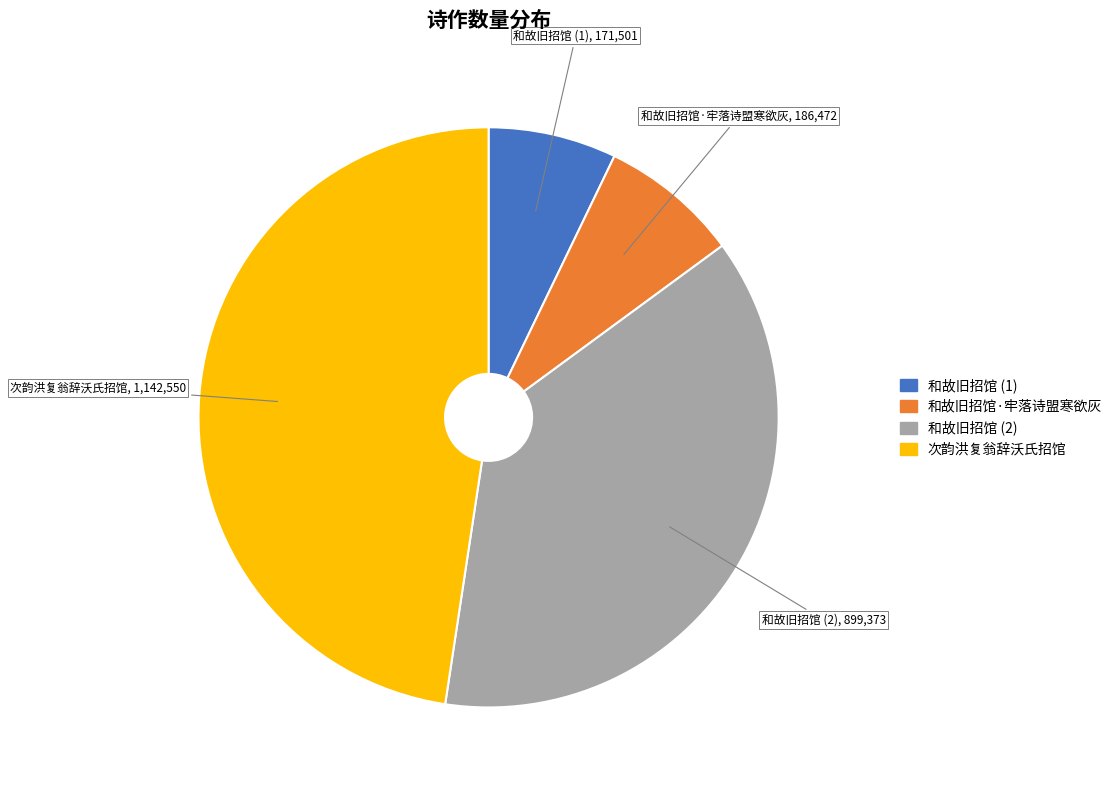

Is there any slice that represents more than half of the pie?

No